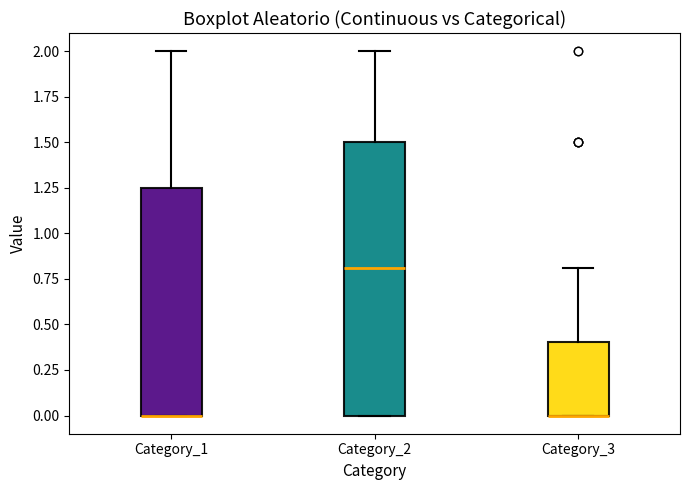

Reading left to right, read every box against the y-axis: the position of its median line, the range the box covers, and the ends of its whiskers. The values are not printed on the chart, so give them approximately, as read against the axis.

Category_1: median 0.00 (drawn on the box's lower edge), box 0.00 to 1.25, whiskers 0.00 to 2.00
Category_2: median 0.80, box 0.00 to 1.50, whiskers 0.00 to 2.00
Category_3: median 0.00 (drawn on the box's lower edge), box 0.00 to 0.40, whiskers 0.00 to 0.80